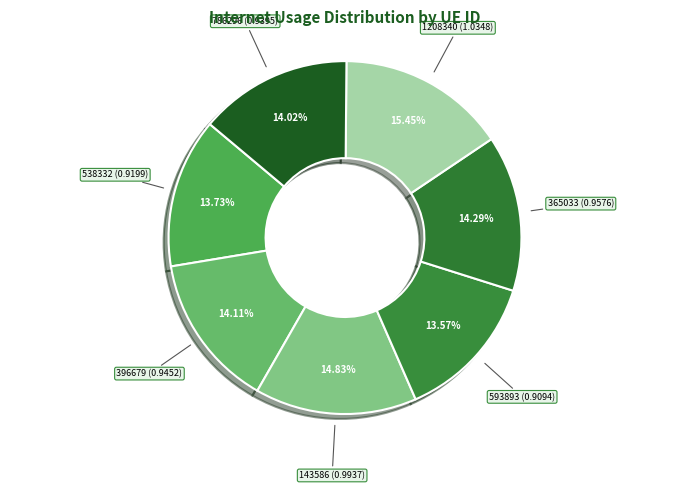

What is the total percentage of 1208340 and 786296?

29.5%